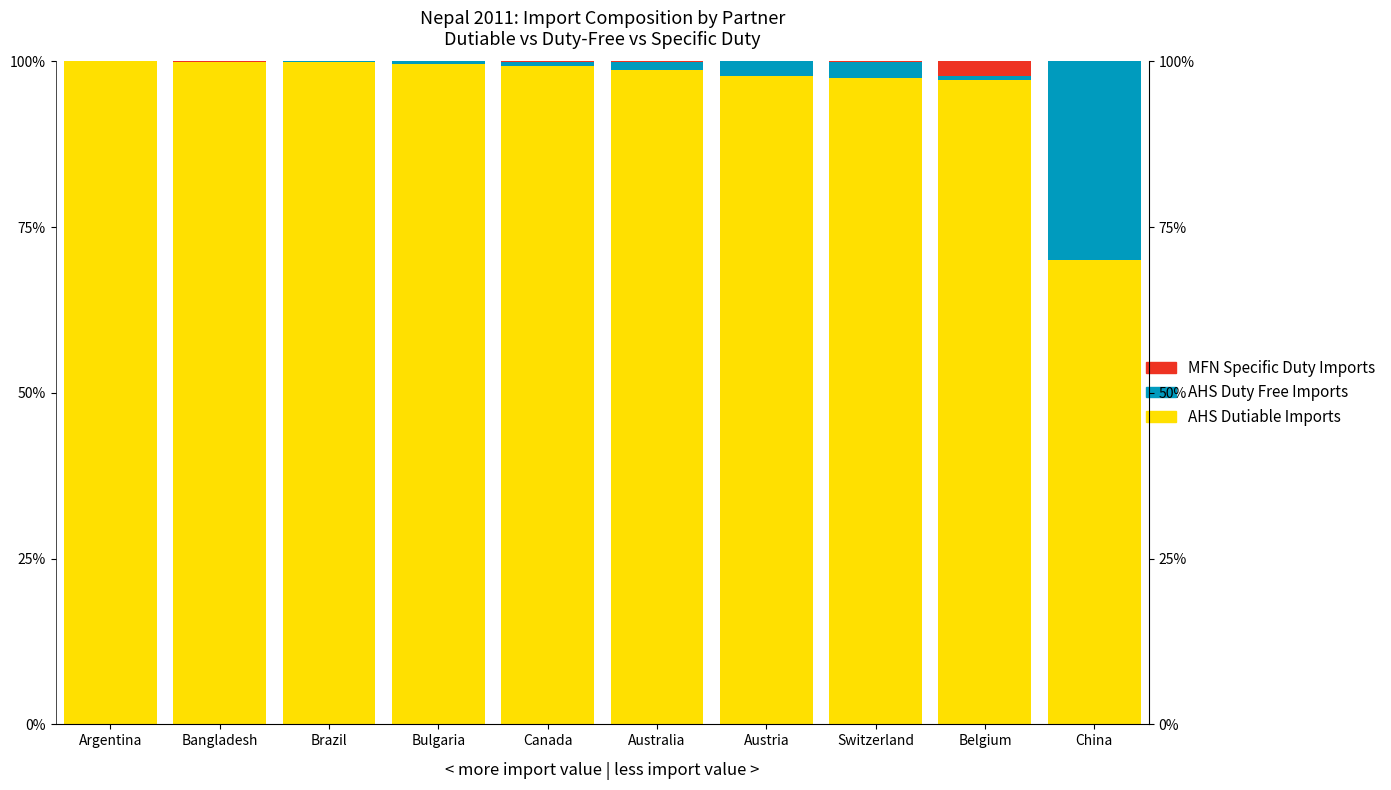

Which series changed the most between Australia and Austria?

AHS Duty Free Imports (US$ Thousand)